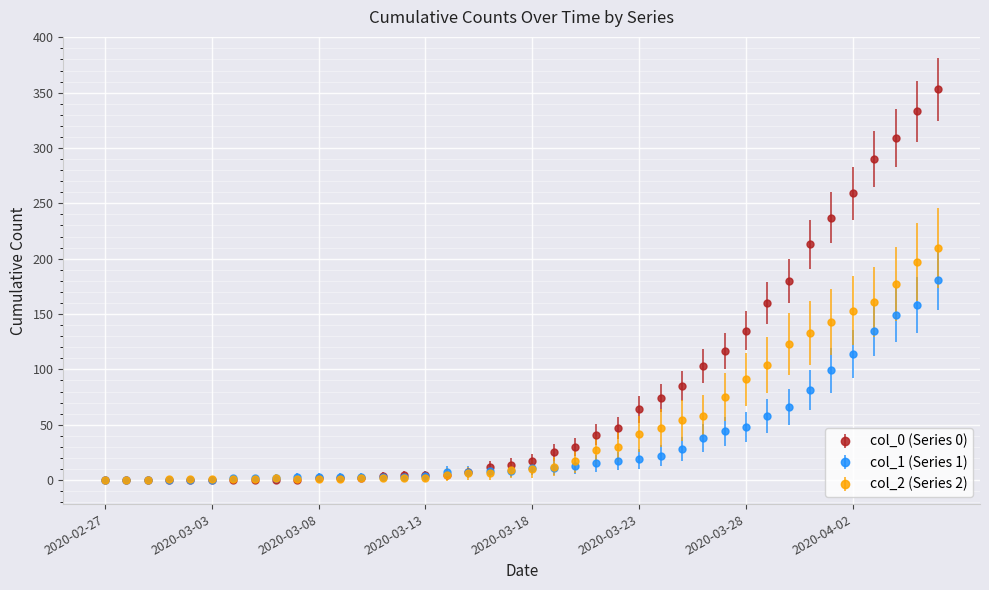

Which series has the largest total across all categories?

col_0 (Series 0)